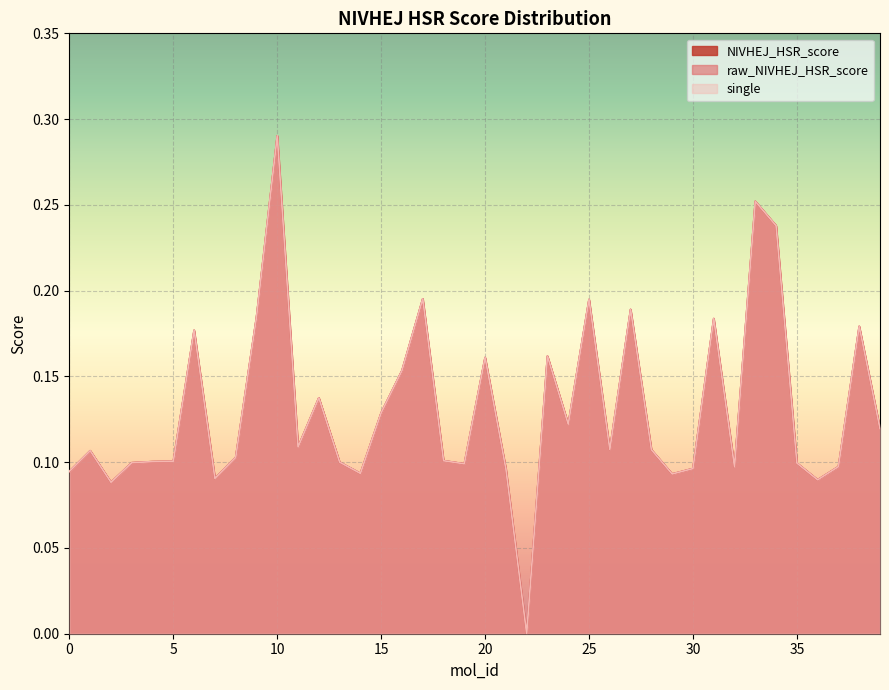

The raw_NIVHEJ_HSR_score series shows 0.1 at 33. True or false?

False